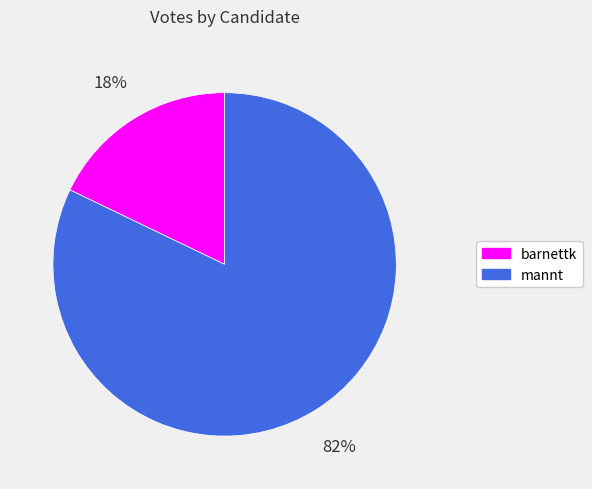

To the nearest percent, what is the difference between the barnettk and mannt slice percentages?

64%